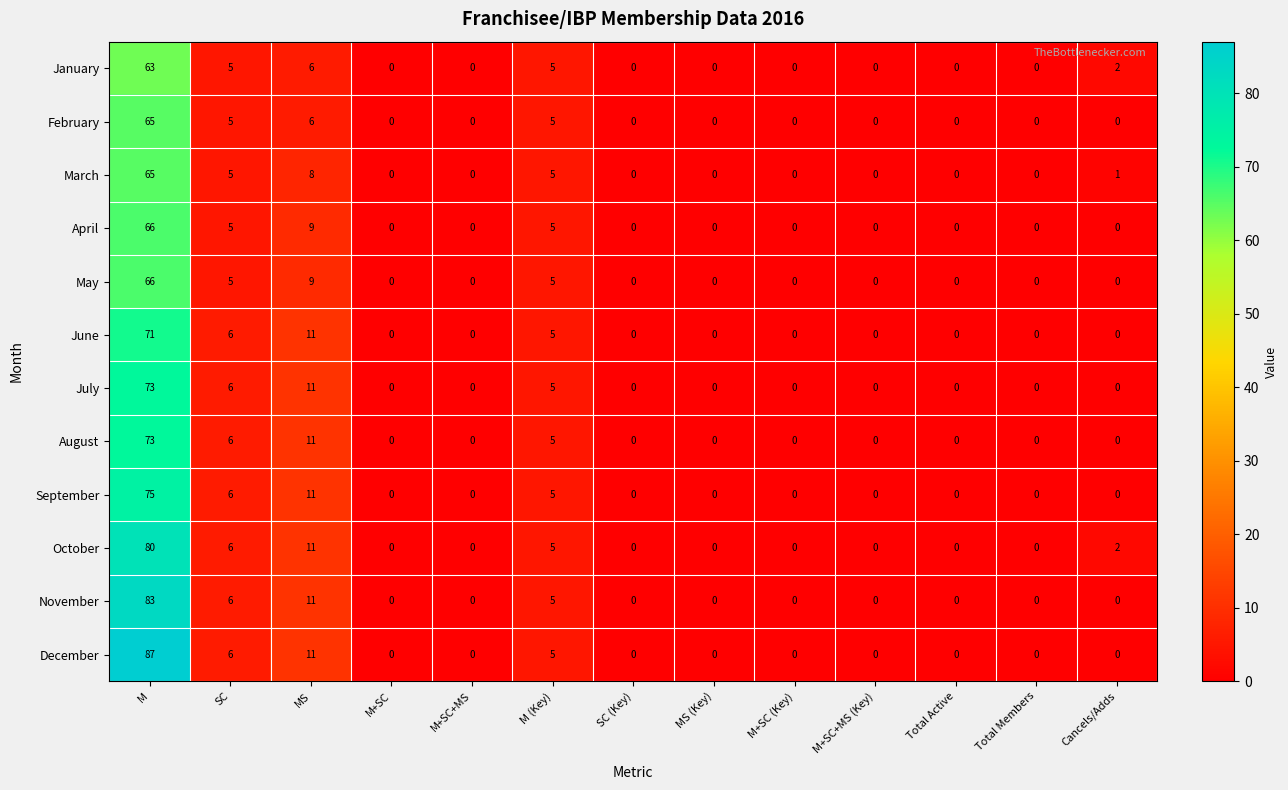

At how many categories does at least one series exceed 22?

1